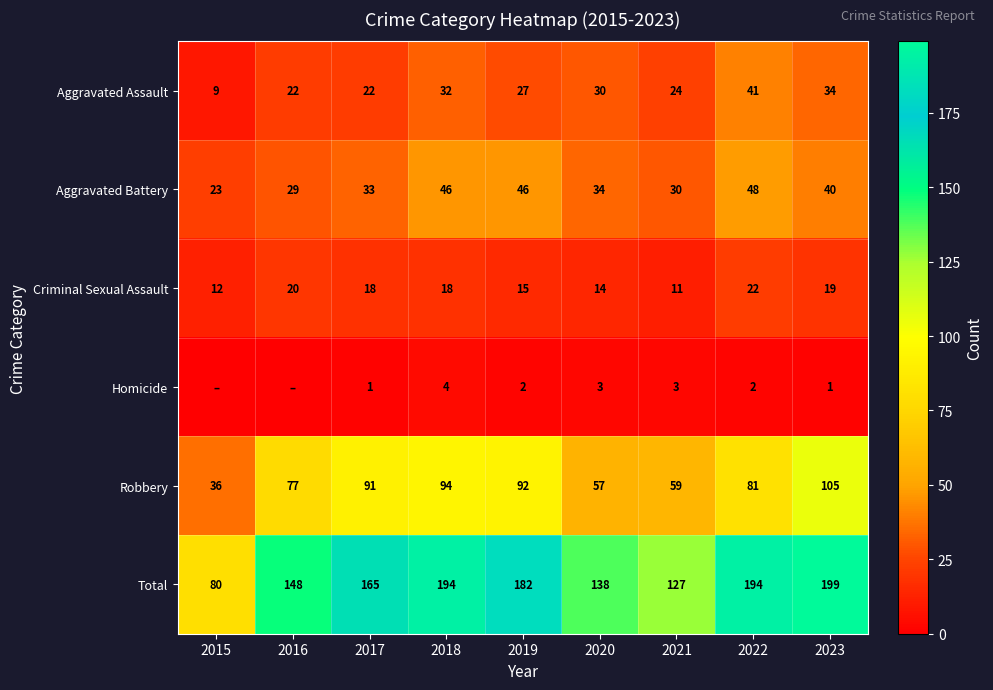

Rank the categories by Robbery value from highest to lowest.

2023, 2018, 2019, 2017, 2022, 2016, 2021, 2020, 2015